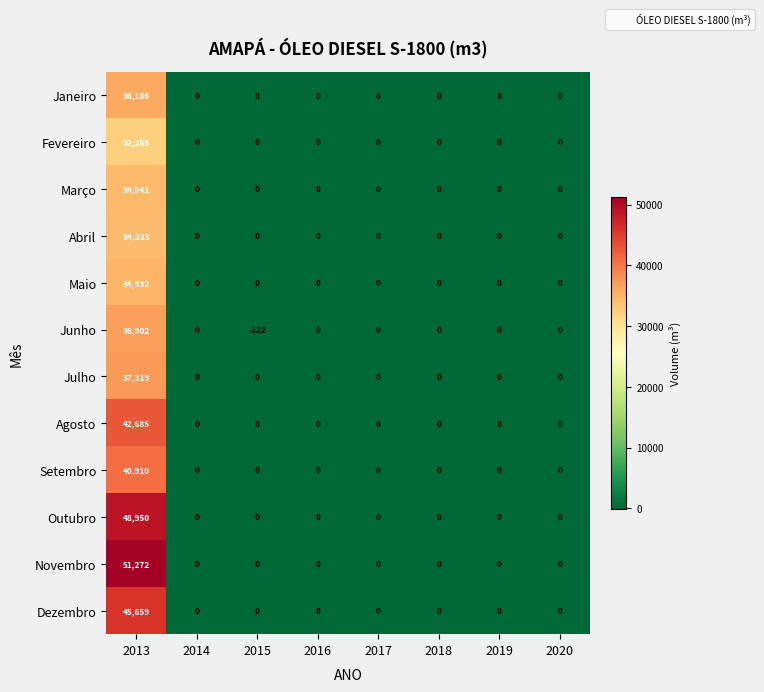

What is the smallest value displayed?

-122